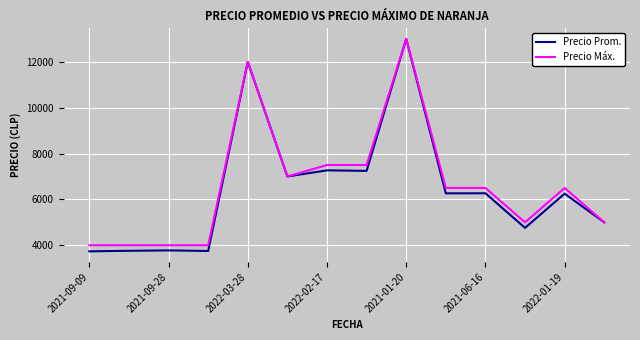

What is the maximum value shown in the chart?

13000